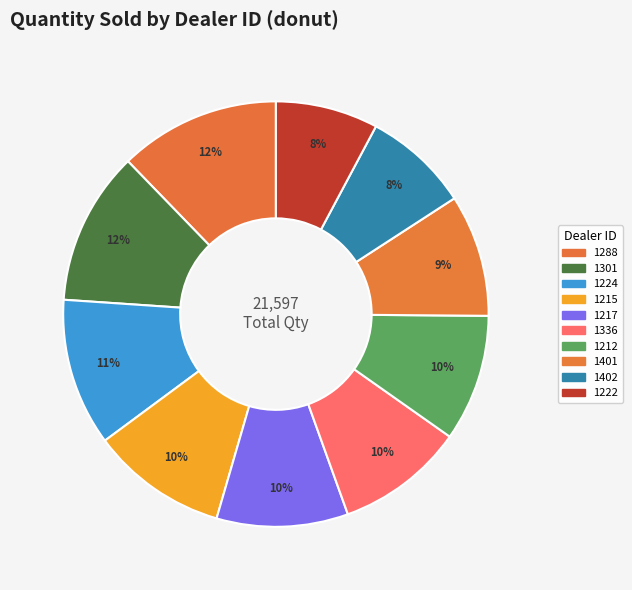

Does any single category account for the majority?

No